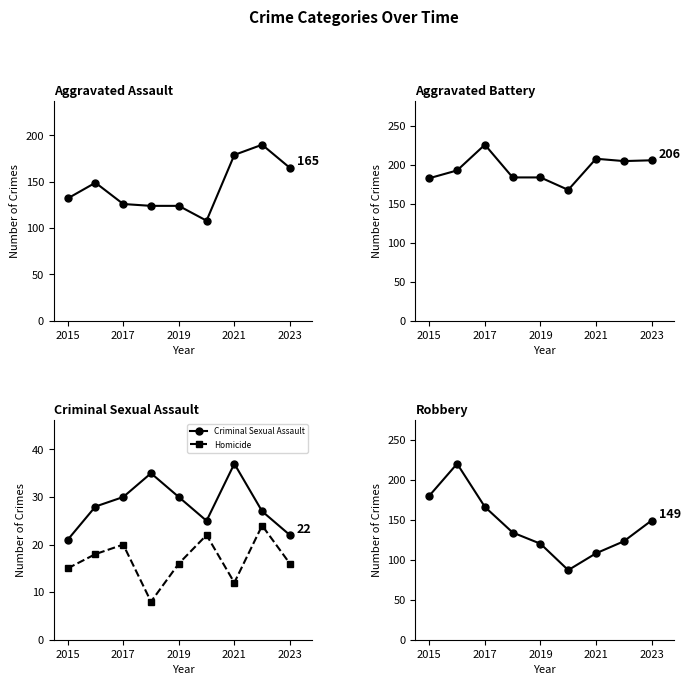

Reading left to right, what are all the values shown in this chart?

Aggravated Assault: 132	149	126	124	124	108	179	190	165
Aggravated Battery: 183	193	226	184	184	168	208	205	206
Criminal Sexual Assault: 21	28	30	35	30	25	37	27	22
Homicide: 15	18	20	8	16	22	12	24	16
Robbery: 180	220	166	134	120	87	108	123	149